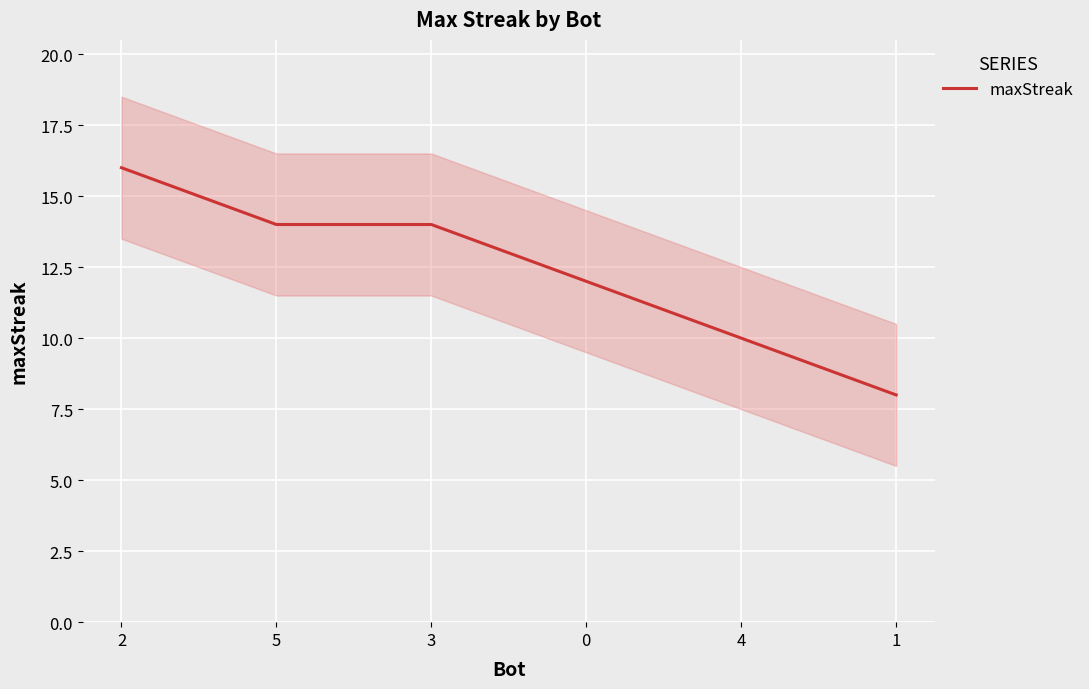

At which category does the chart reach its minimum across all series?

1